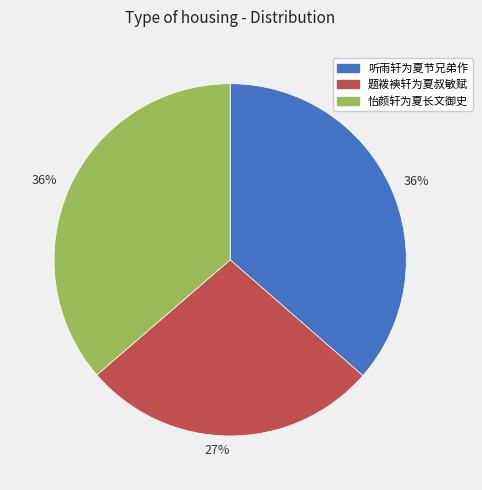

To the nearest percent, what is the difference between the largest and smallest slice percentages?

9%